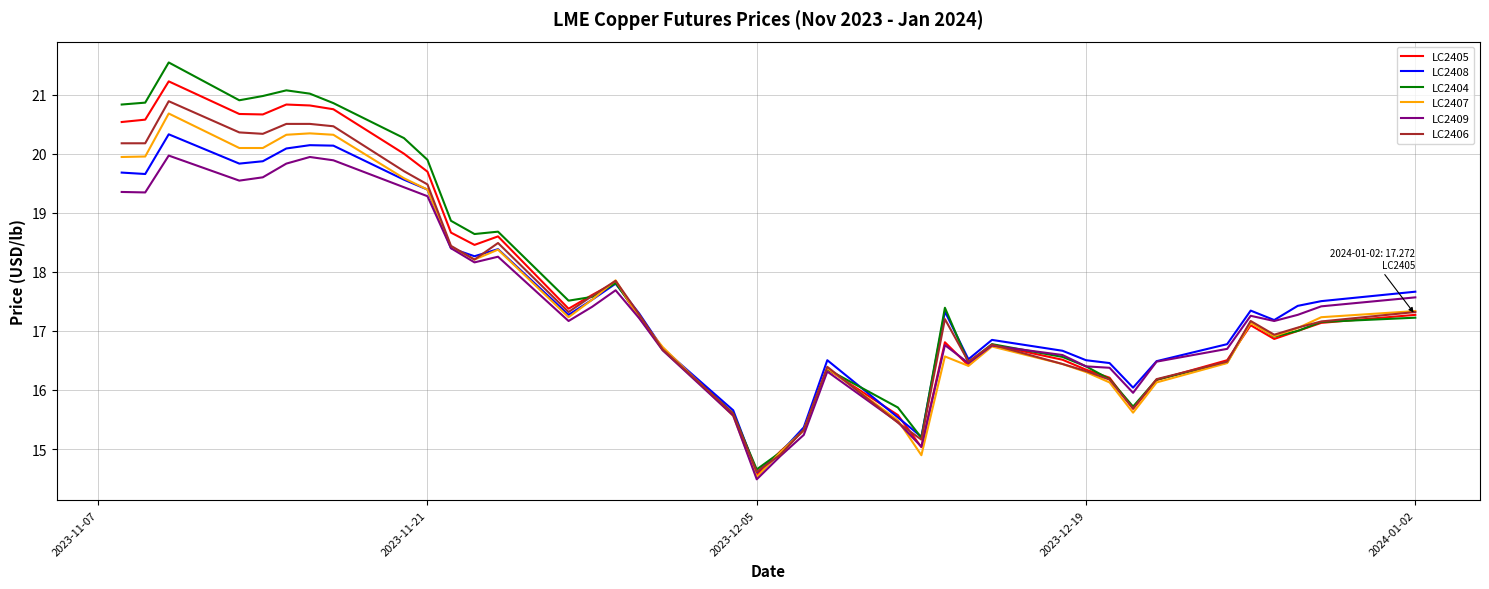

What is the highest value of the LC2408 series?

20.3